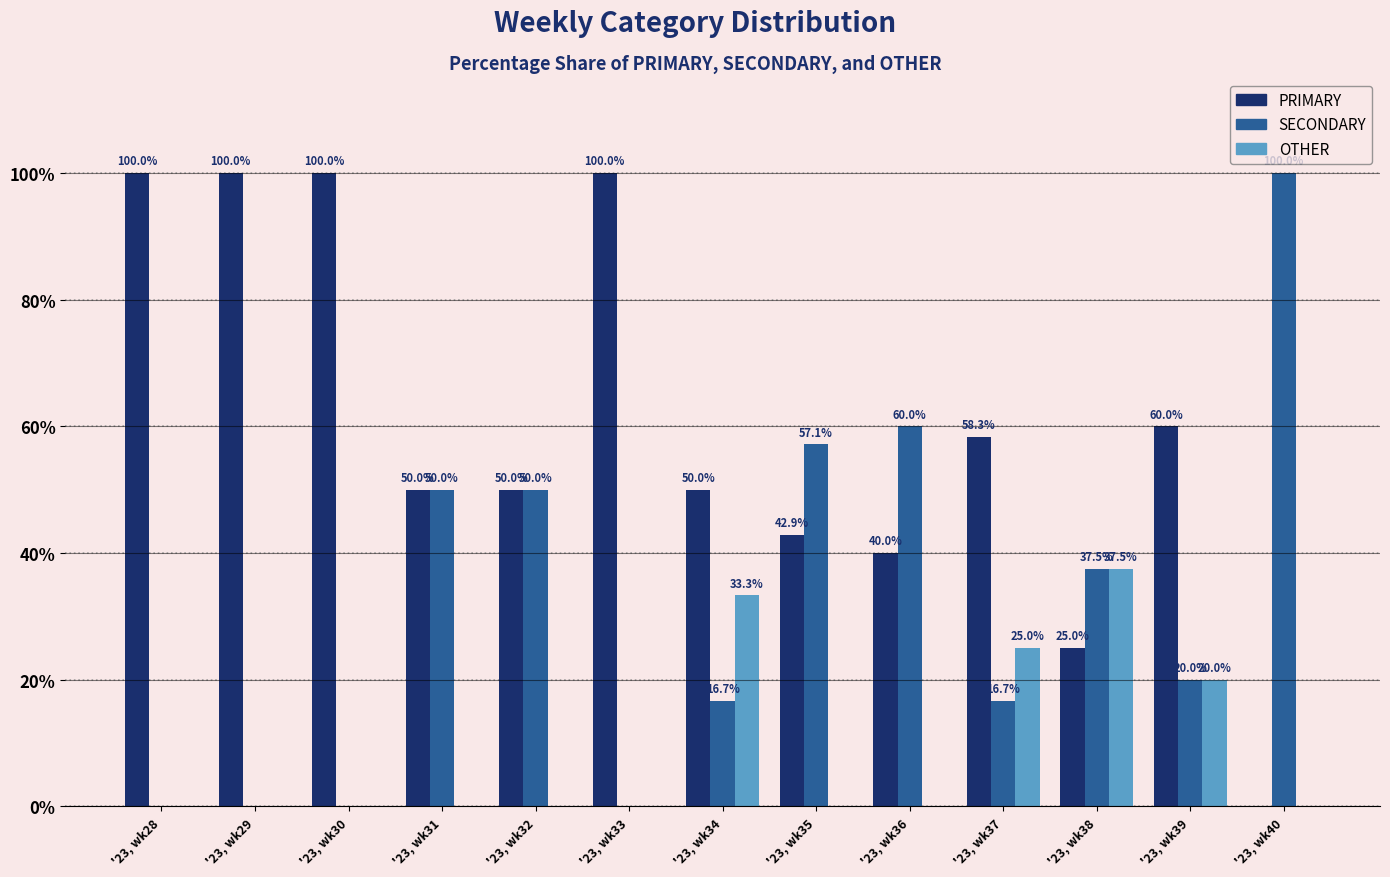

Are the bars grouped side by side (vs. stacked)?

Yes